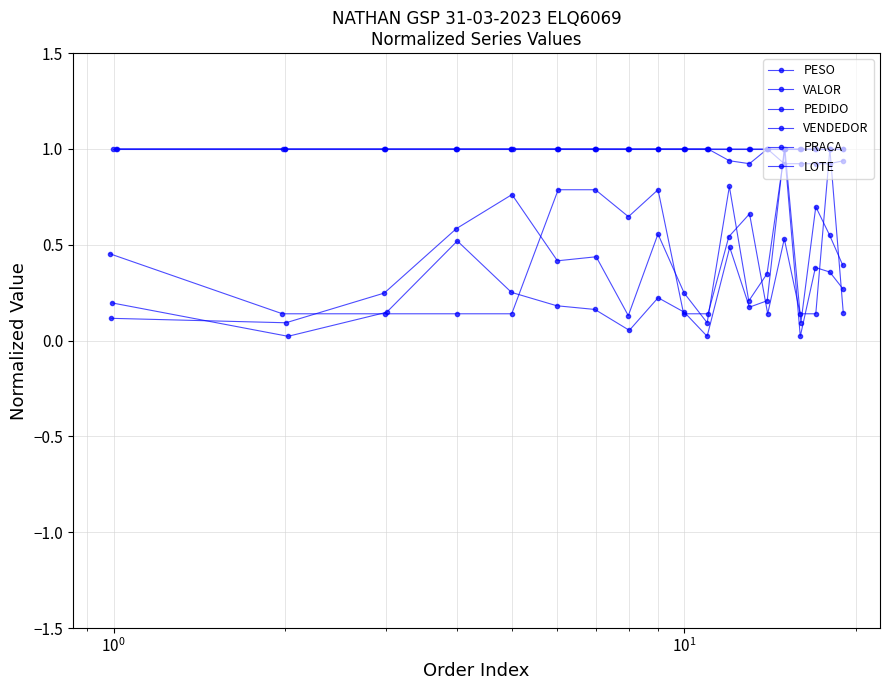

Does the chart display data point markers on the line(s)?

Yes